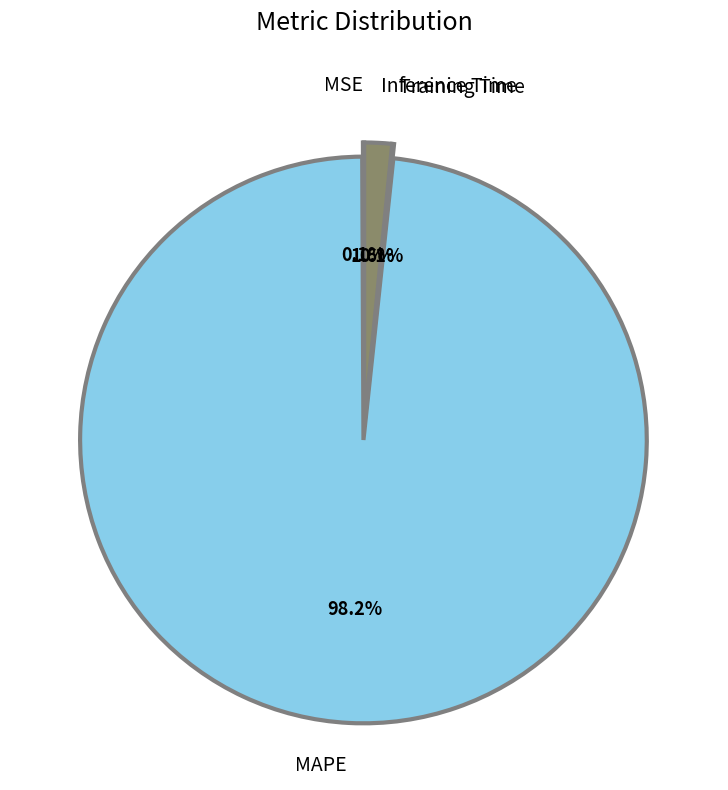

What is the largest slice in the pie chart?

MAPE